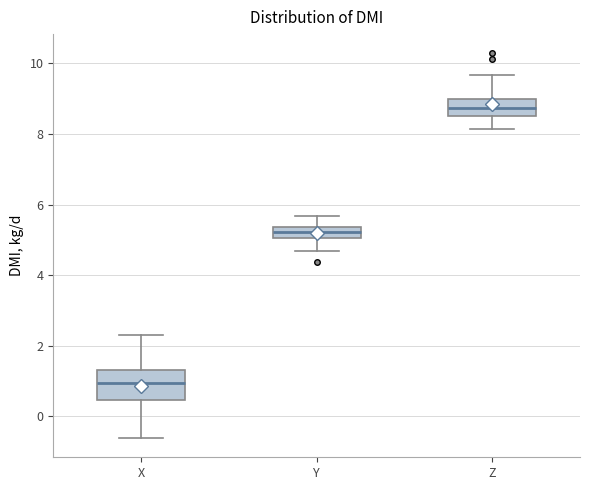

Which box has the highest median line?

Z